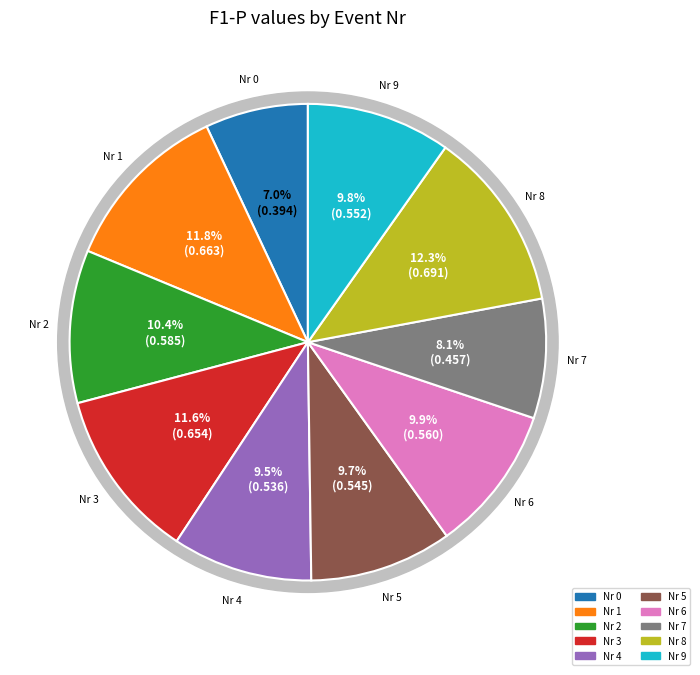

Does 7 account for over 50% of the chart?

No